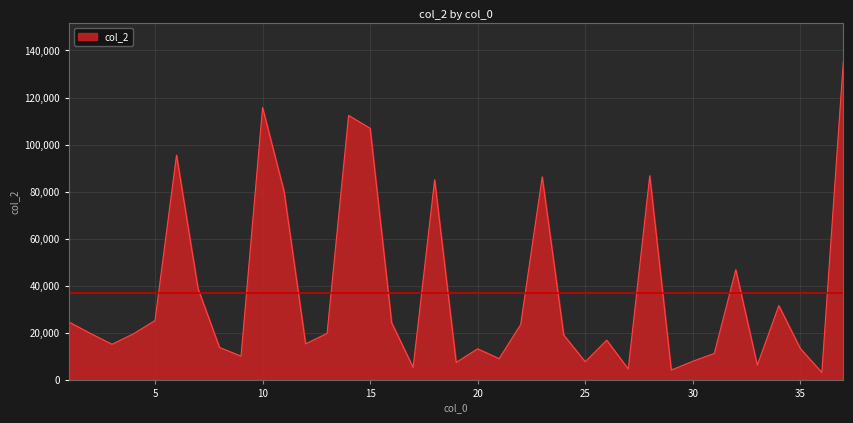

How many values are below 19561?

18